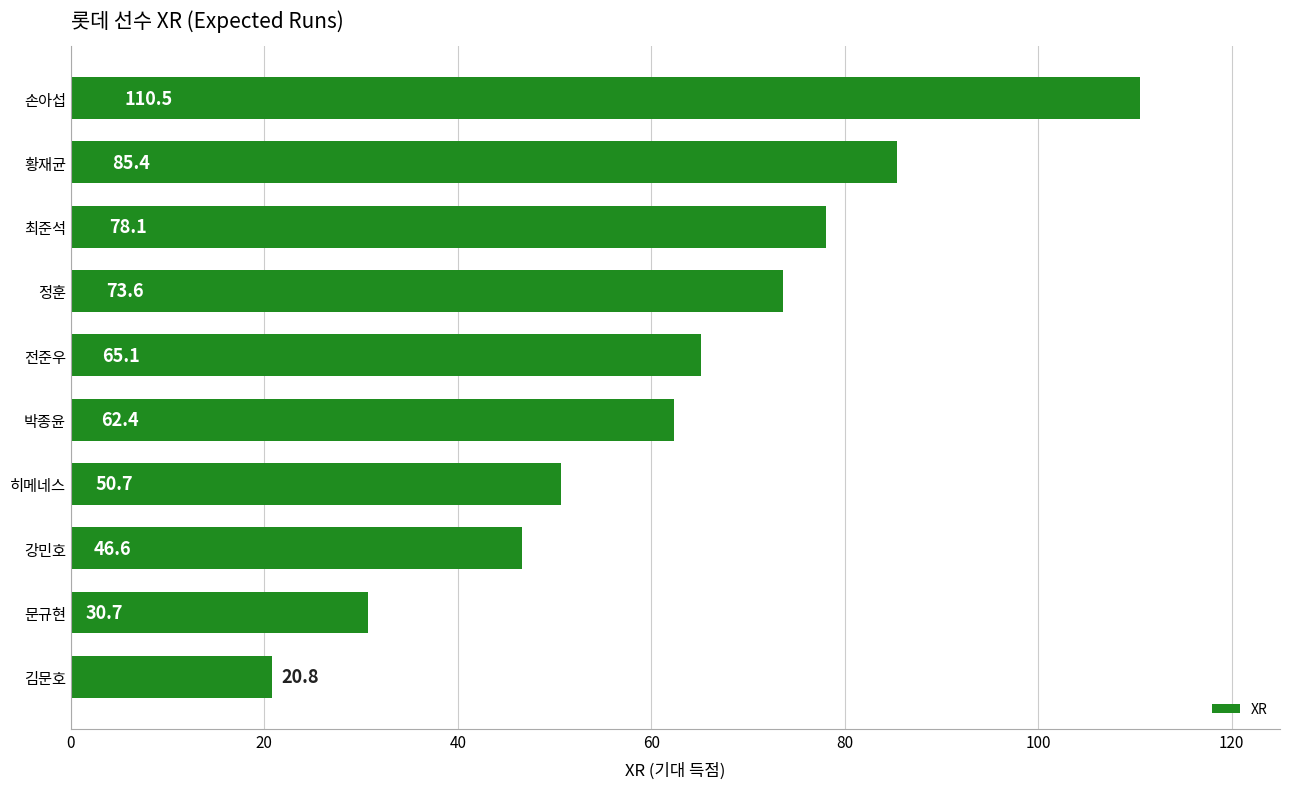

What is the change in value from 박종윤 to 김문호?

-41.6